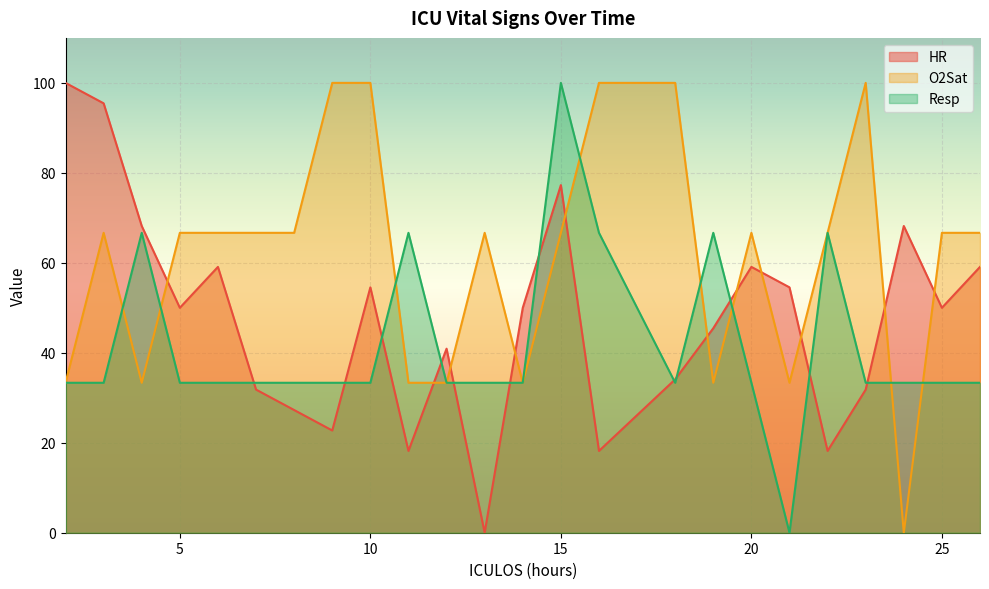

What is the difference between the maximum and minimum values in the O2Sat series?

100.0